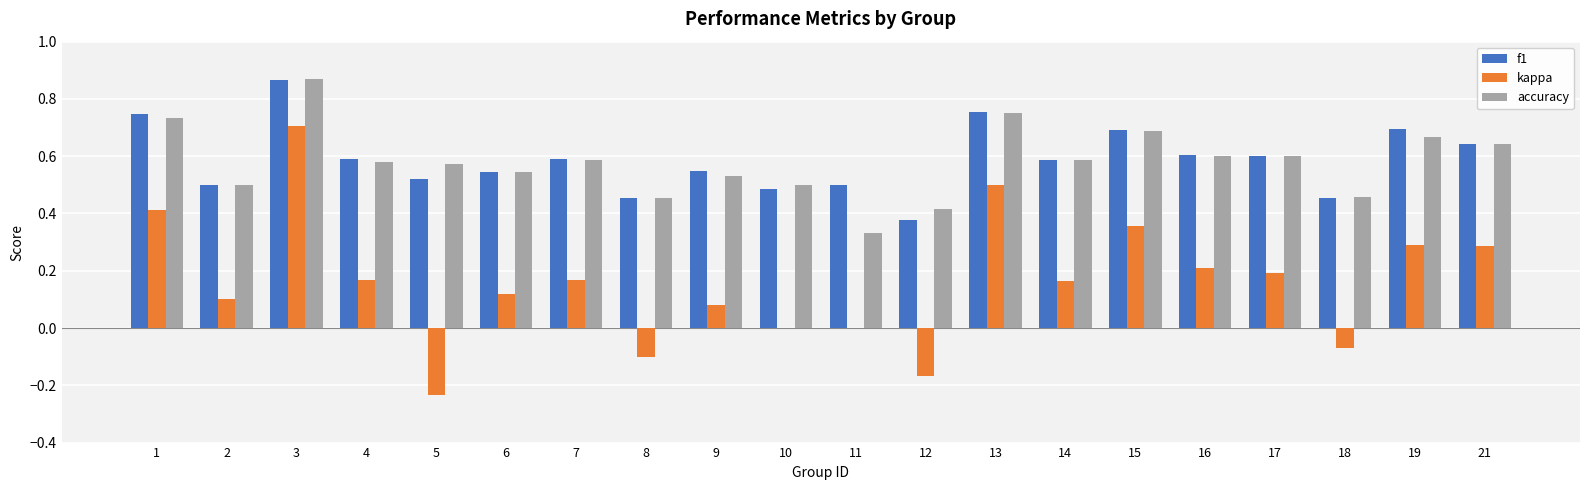

At which category is the sum across all series the highest?

3